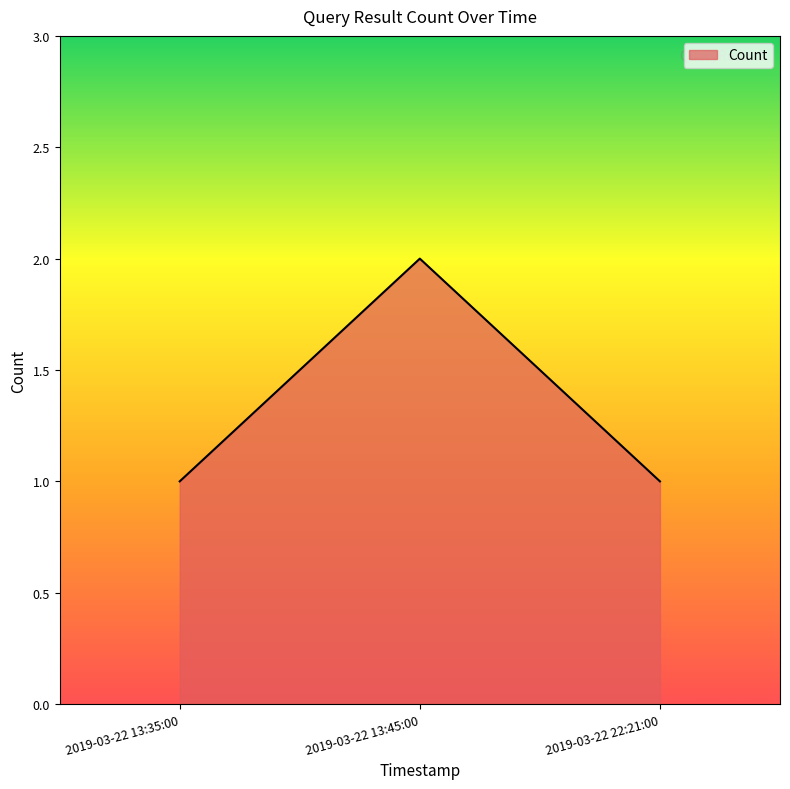

Read the value at 2019-03-22 13:35:00.

1